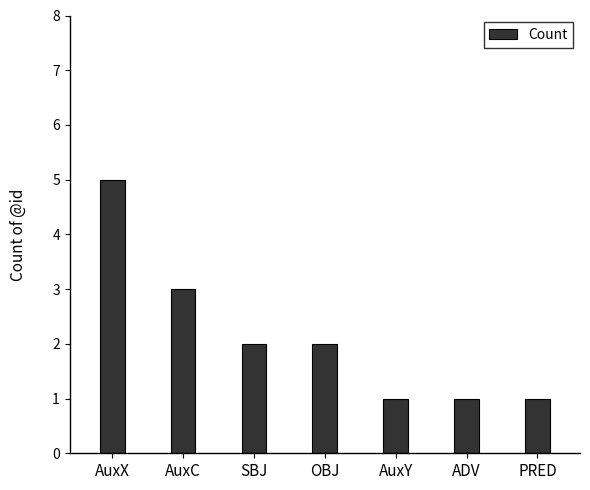

How many bars are there in total?

7